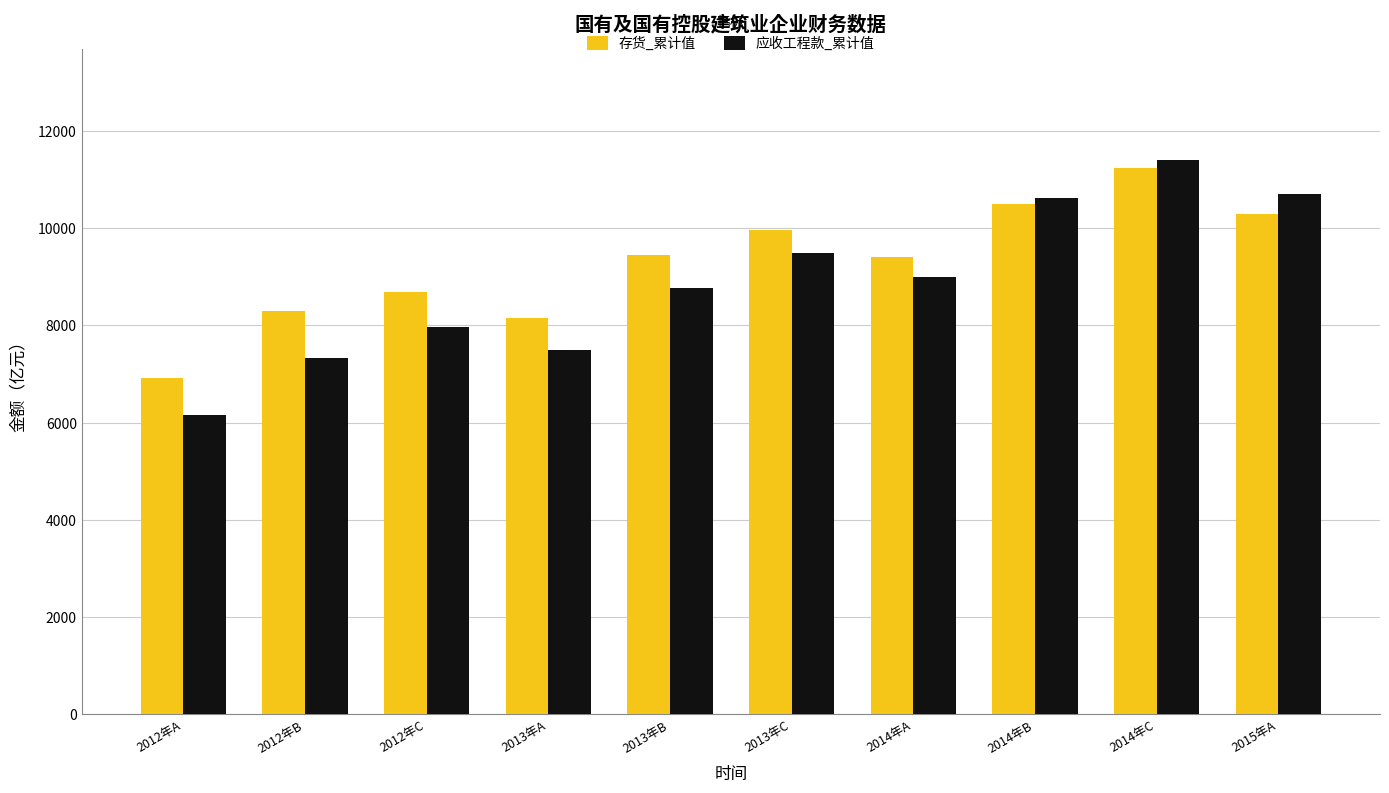

What is the label of the 6th bar from the left?

2013年C